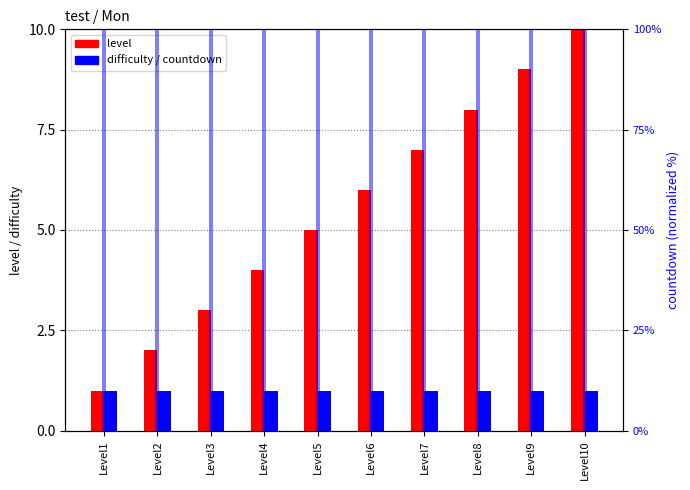

The value of level at Level8 is 8. True or false?

True